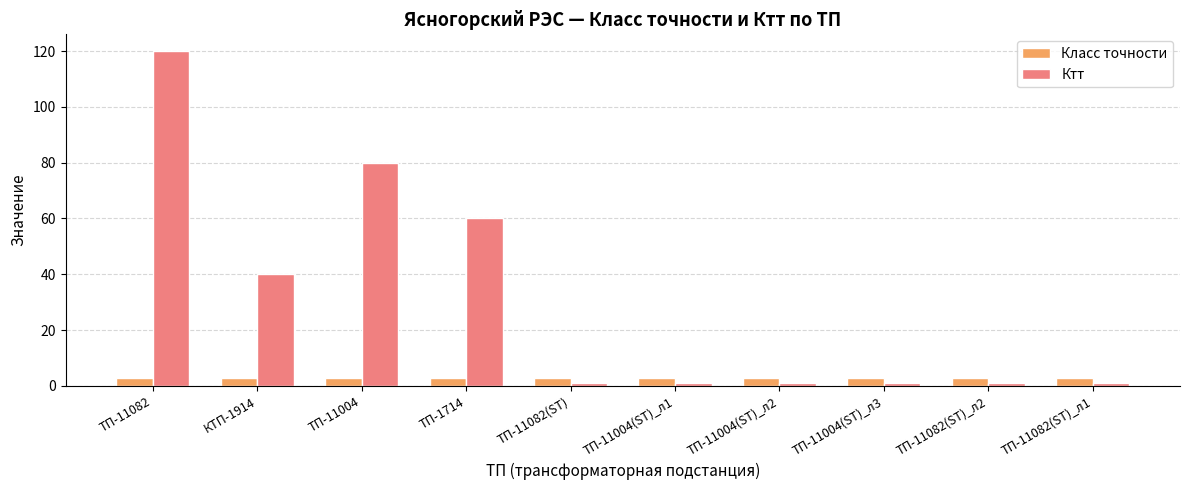

Are the bars grouped side by side (vs. stacked)?

Yes